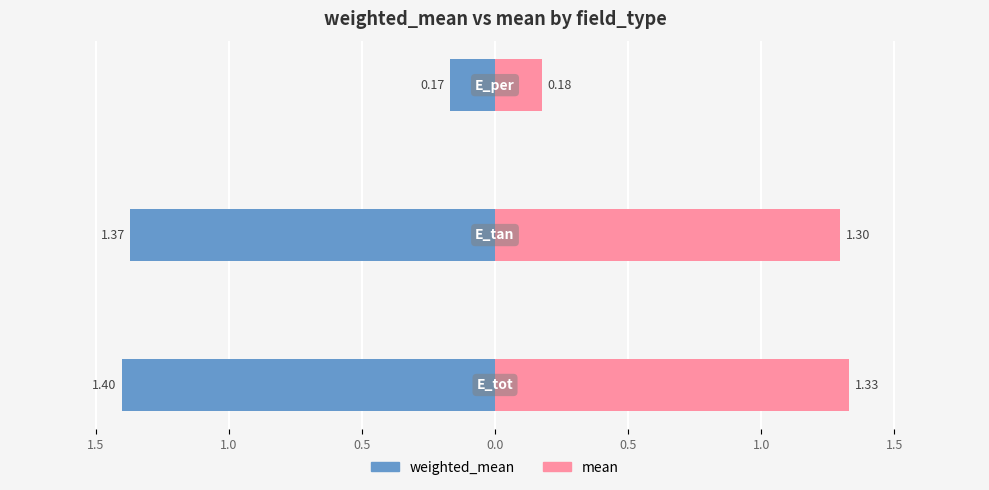

Reading left to right, what are all the values shown in this chart?

weighted_mean: -1.4	-1.4	-0.2
mean: 1.3	1.3	0.2